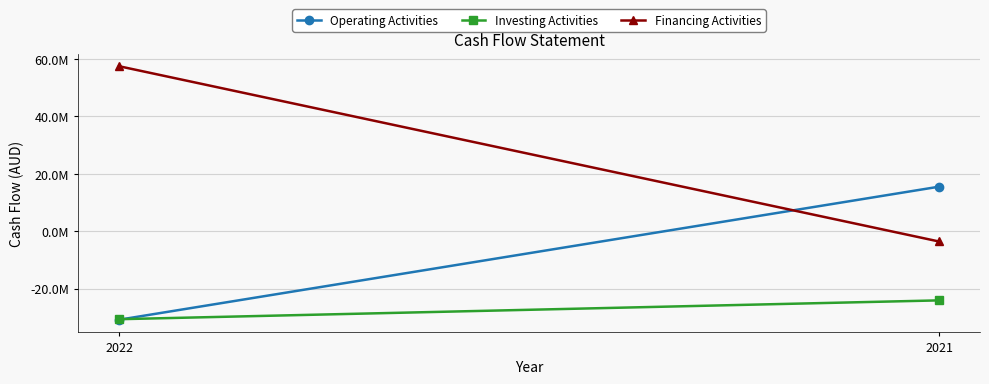

At 2021, list the series in order from largest to smallest.

Operating Activities, Financing Activities, Investing Activities